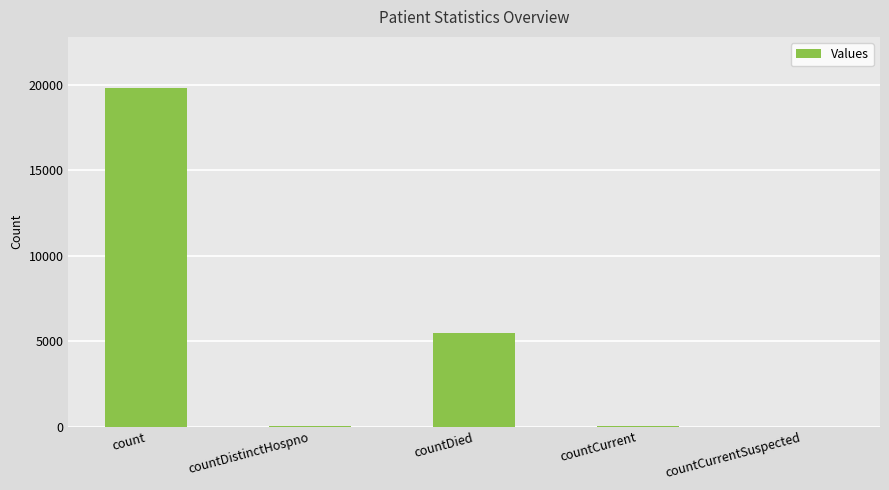

Are the bars grouped side by side (vs. stacked)?

No